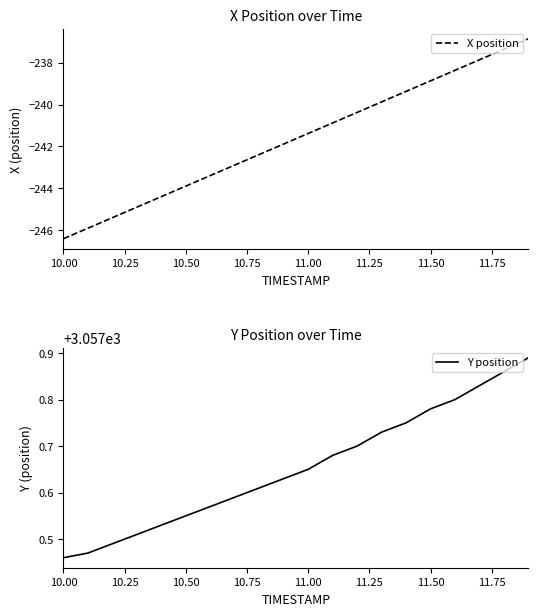

What is the lowest value of the X position series?

-246.4